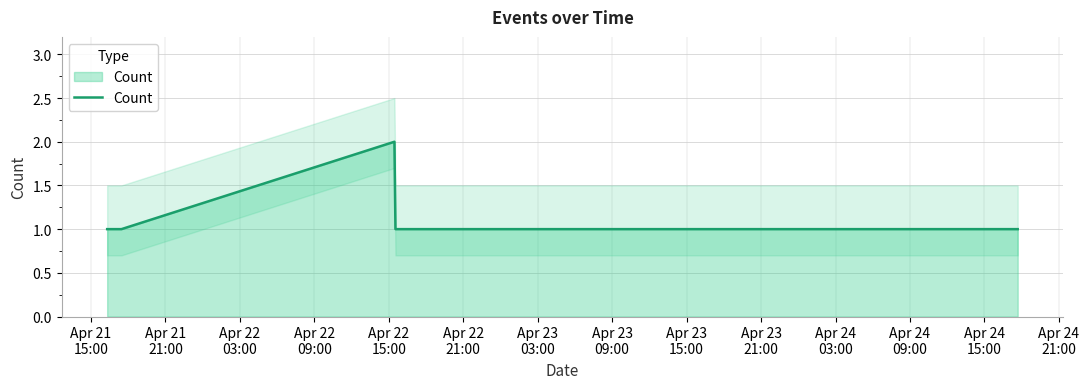

What is the maximum value shown in the chart?

2